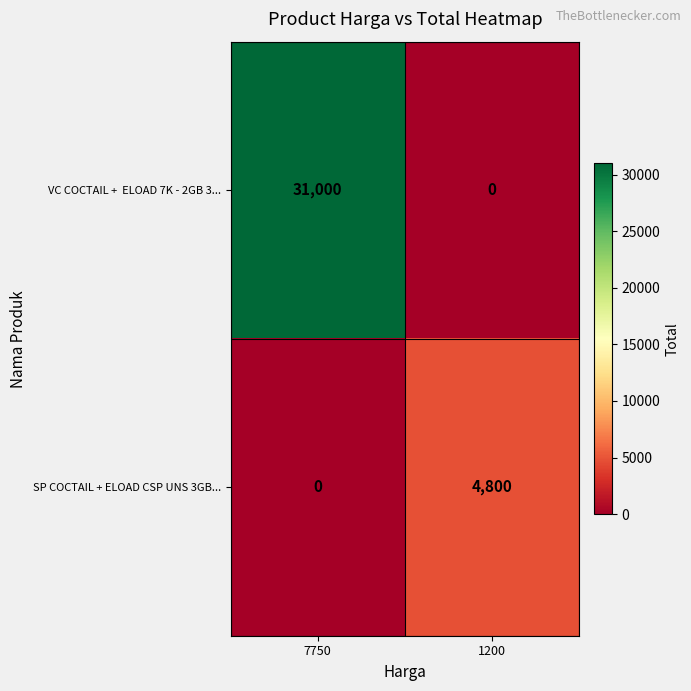

What is the difference between the highest and lowest values at 7750?

31000